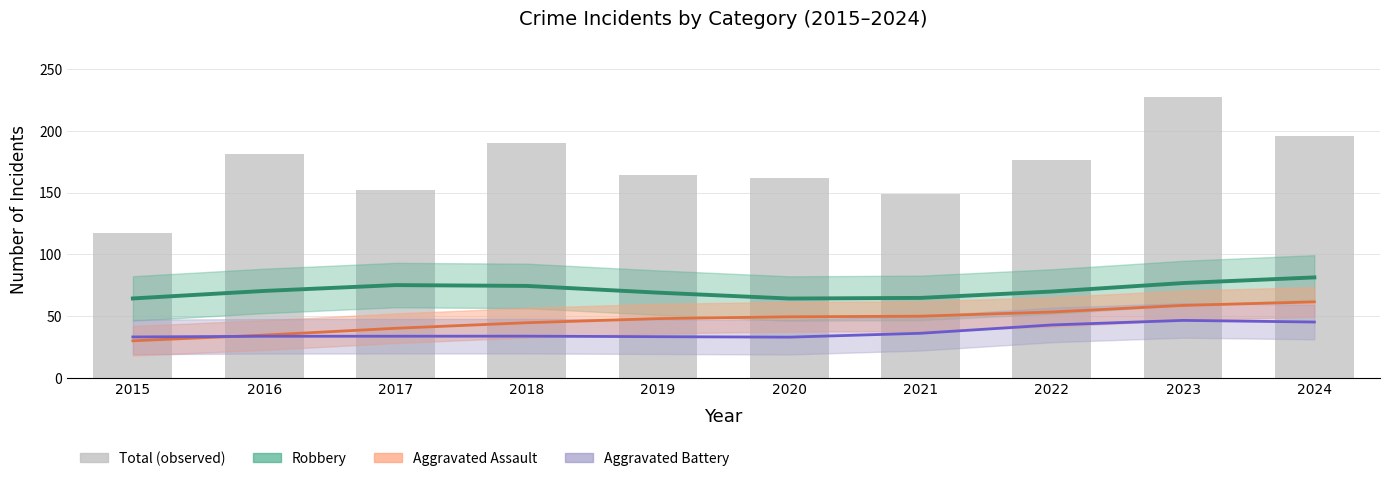

Which category has the highest value in the Aggravated Assault series?

2024